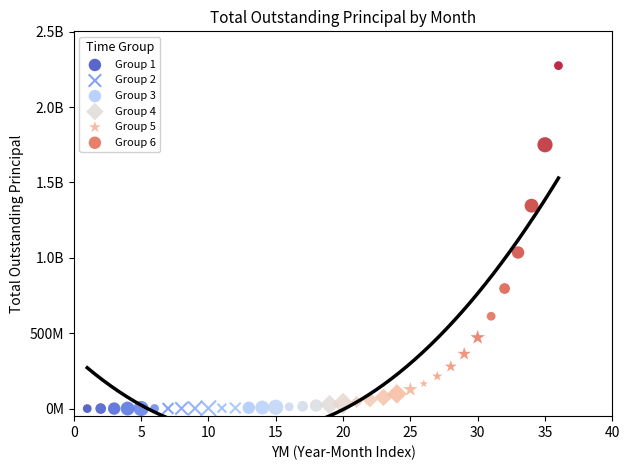

What are all the series names shown in the legend?

Group 1, Group 2, Group 3, Group 4, Group 5, Group 6